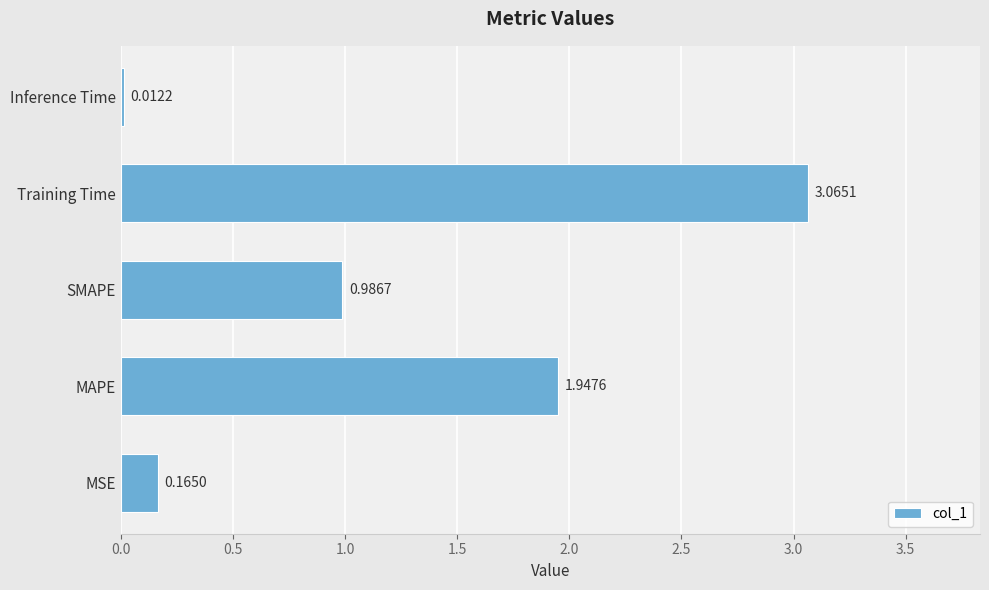

At which category does the chart reach its minimum across all series?

Inference Time